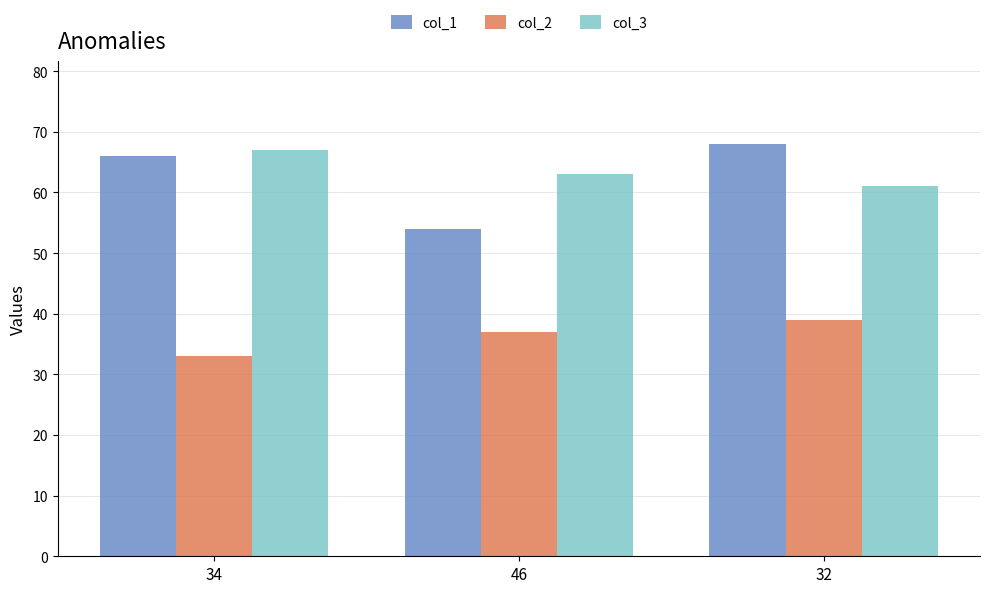

Count the number of data series in this chart.

3